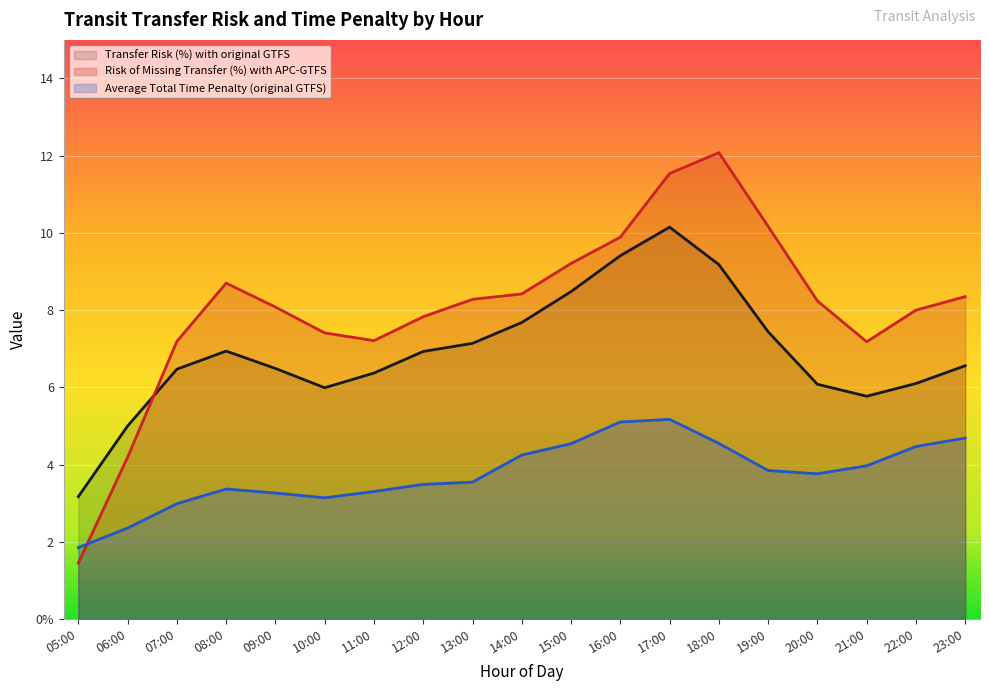

What is the difference between the maximum and minimum values in the Transfer Risk (%) with original GTFS series?

7.0